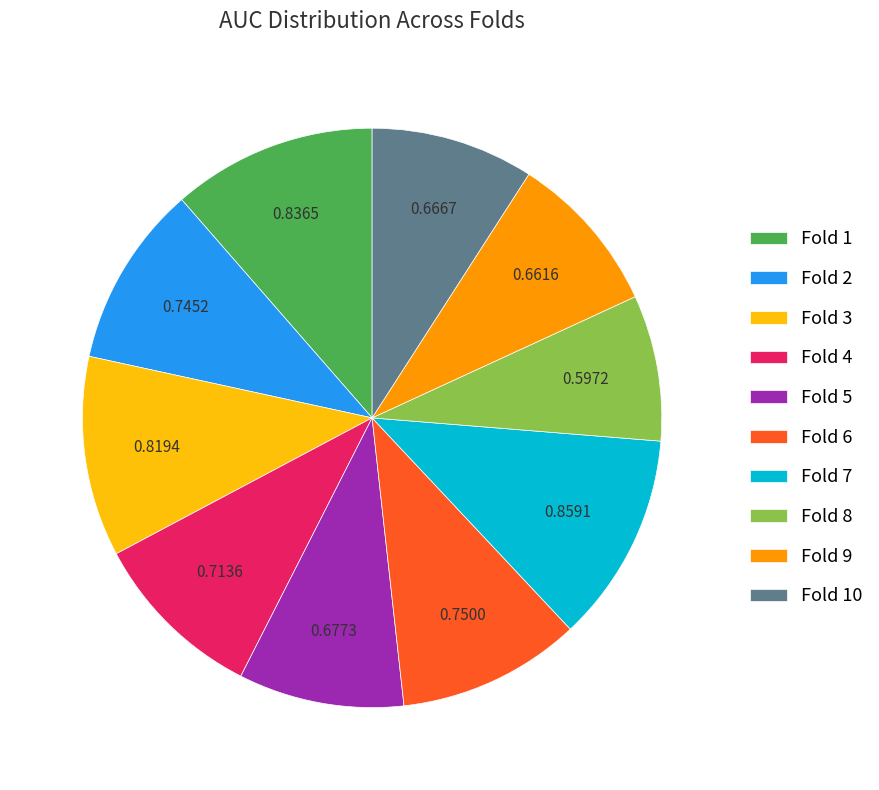

Between Fold 5 and Fold 7, which is larger?

Fold 7